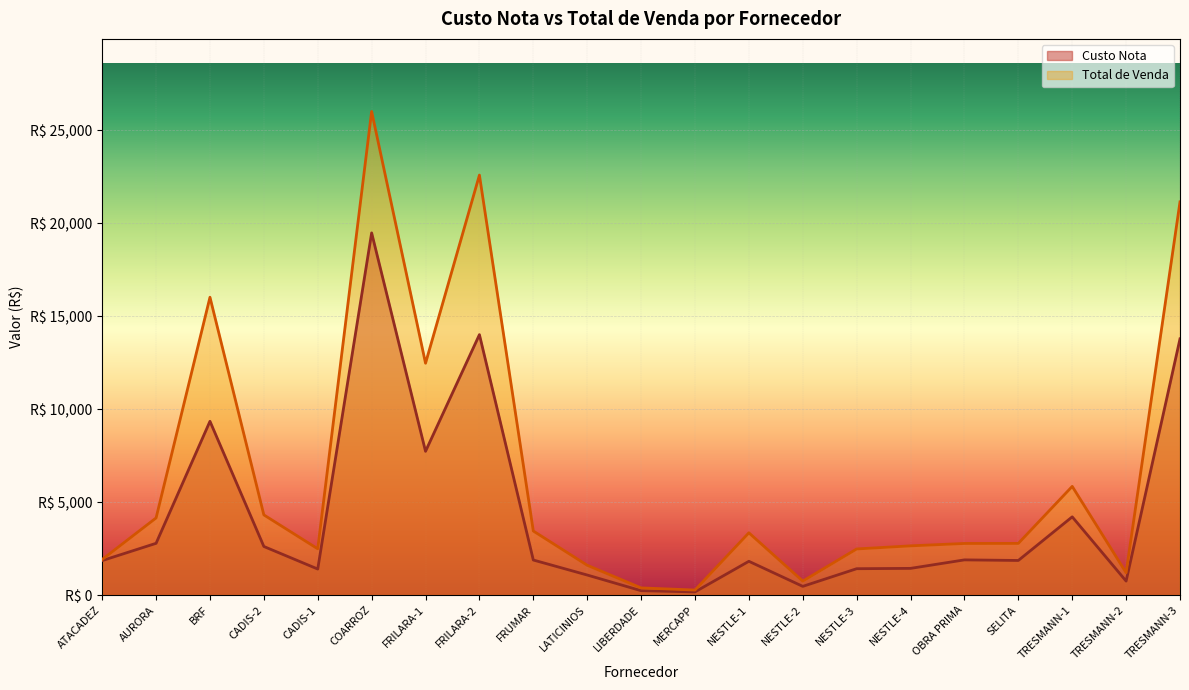

What is the average value of the Total de Venda series?

6601.6